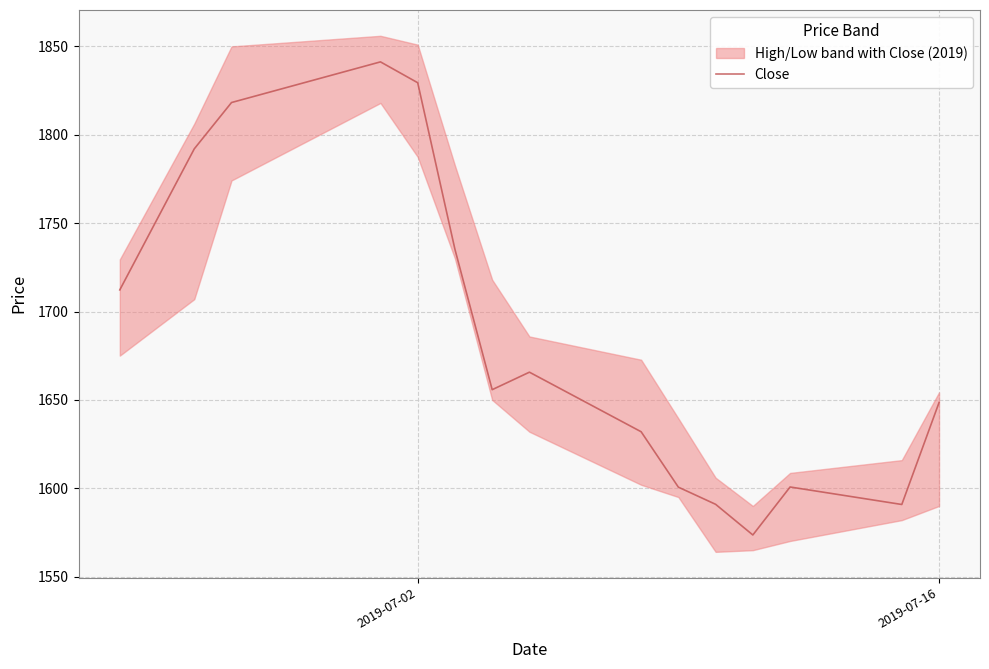

What is the difference between the second highest and second lowest values?

238.6